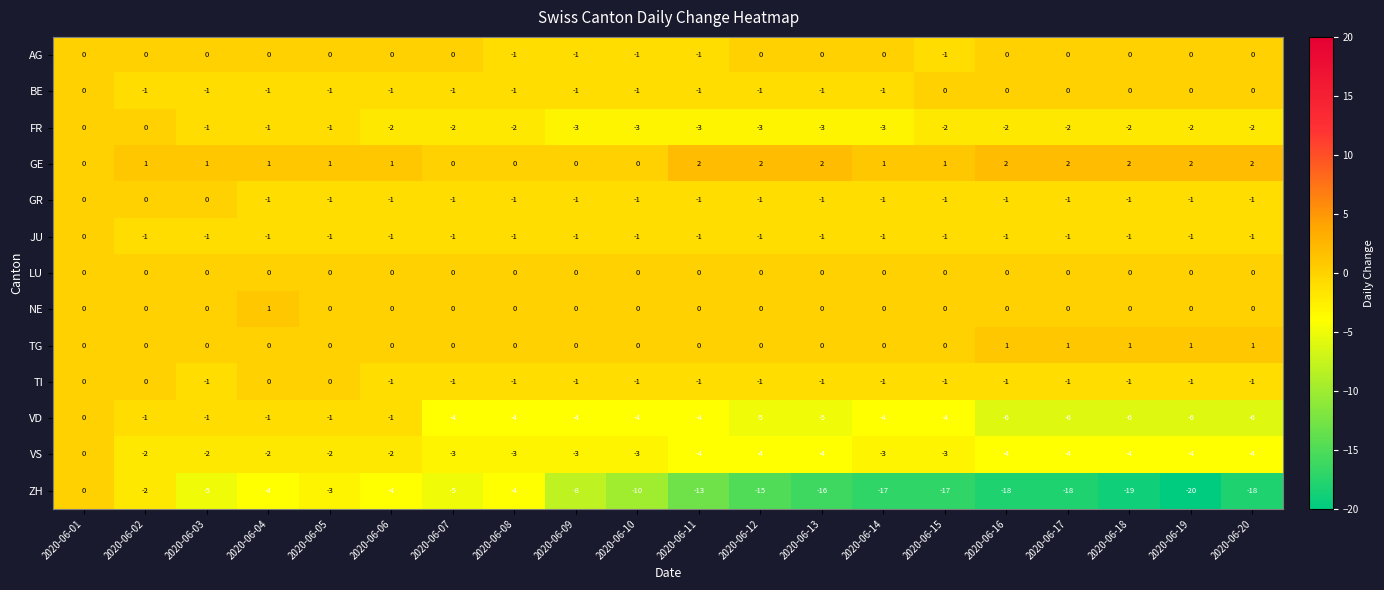

What is the average value of the VS series?

-3